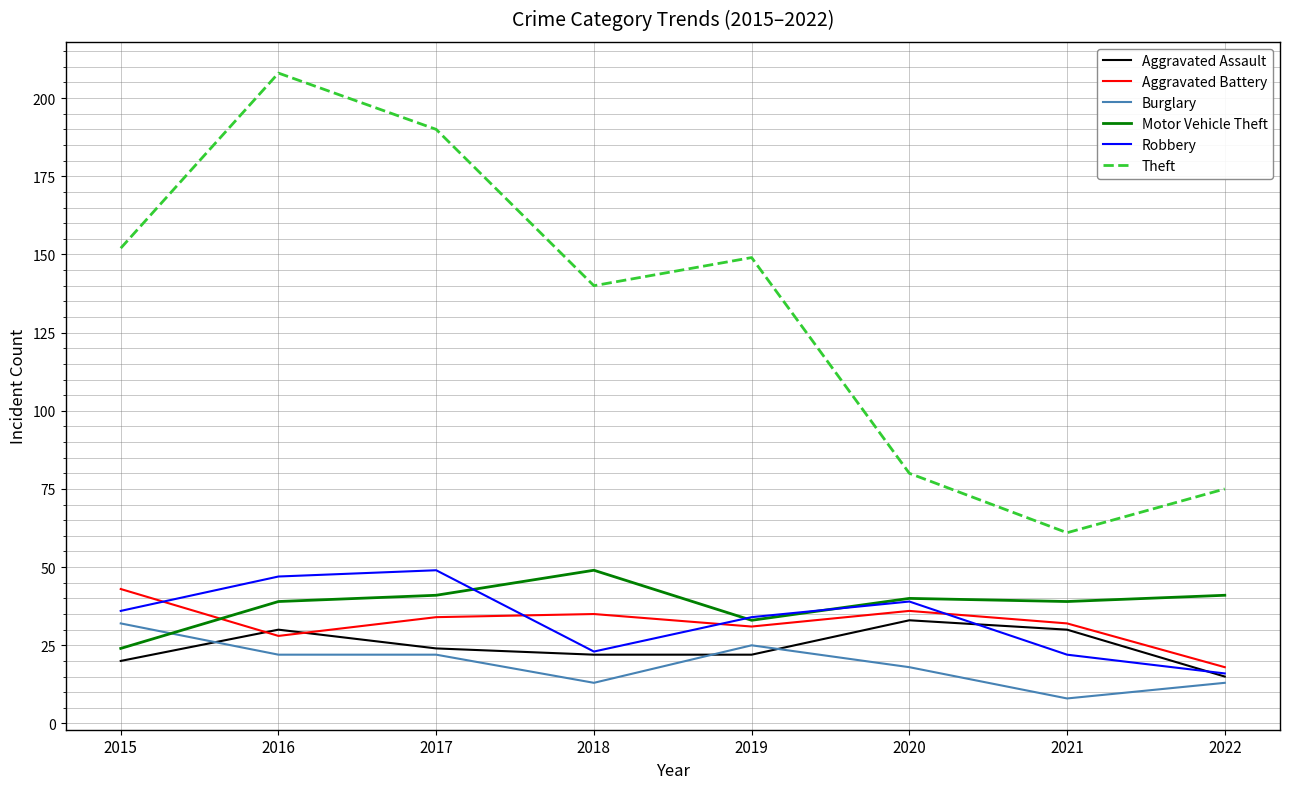

Does the chart display data point markers on the line(s)?

No